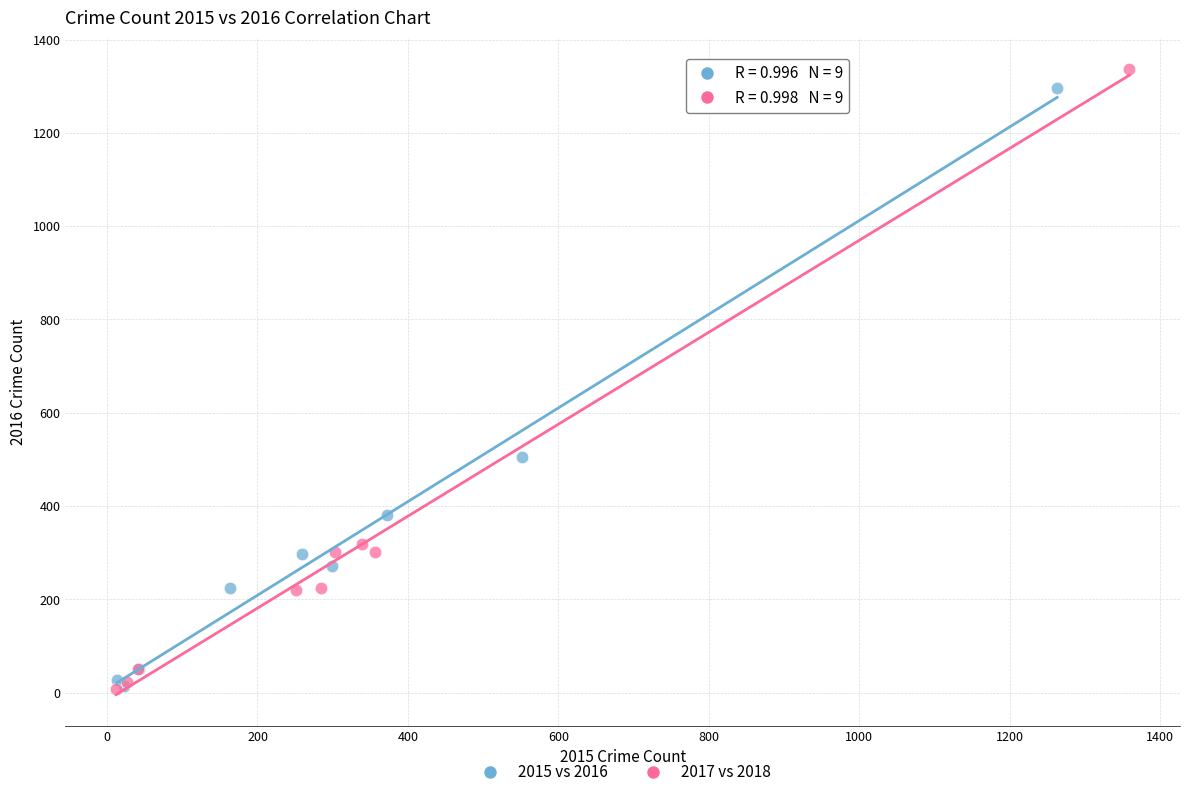

Which series has the widest spread of Y values?

2017 vs 2018